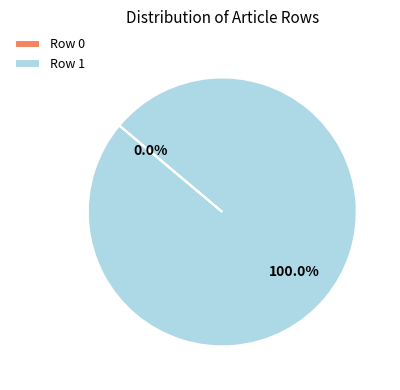

The Row 1 slice represents 94% of the pie. True or false?

False